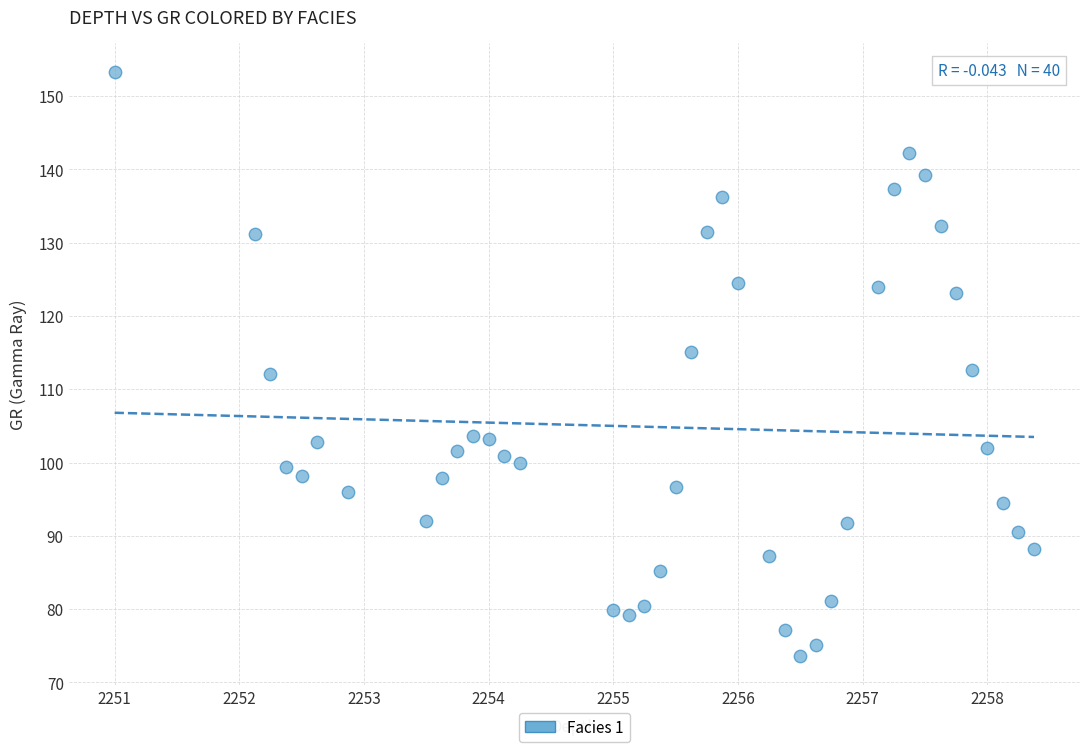

What is the range of Y values (max minus min)?

79.7